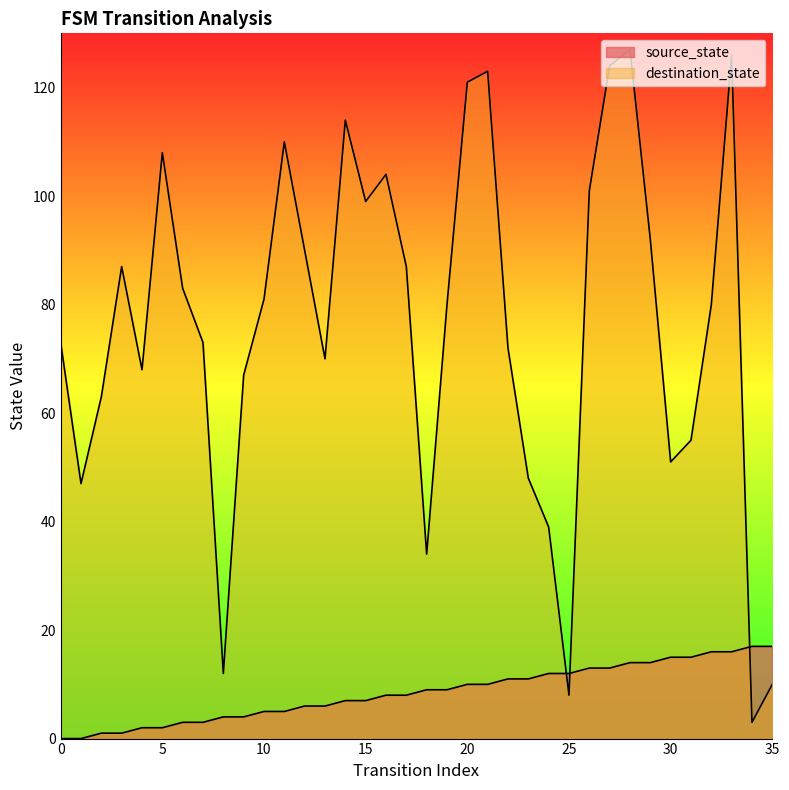

How many times do destination_state and source_state cross each other?

3